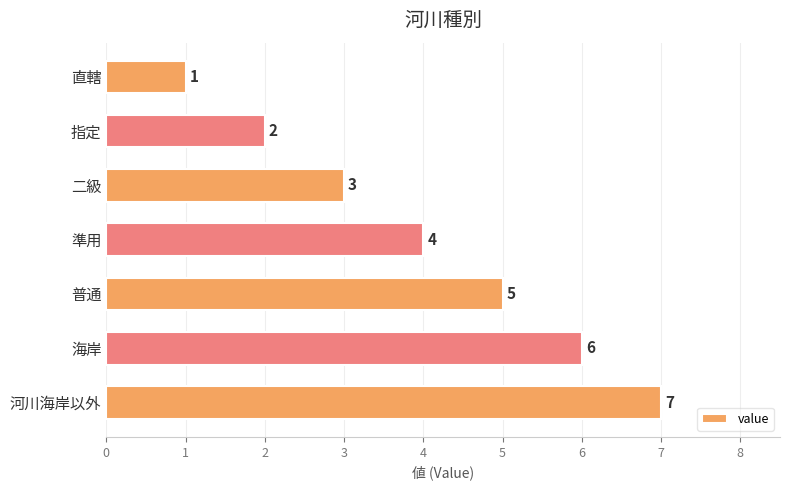

What is the change in value from 指定 to 準用?

+2